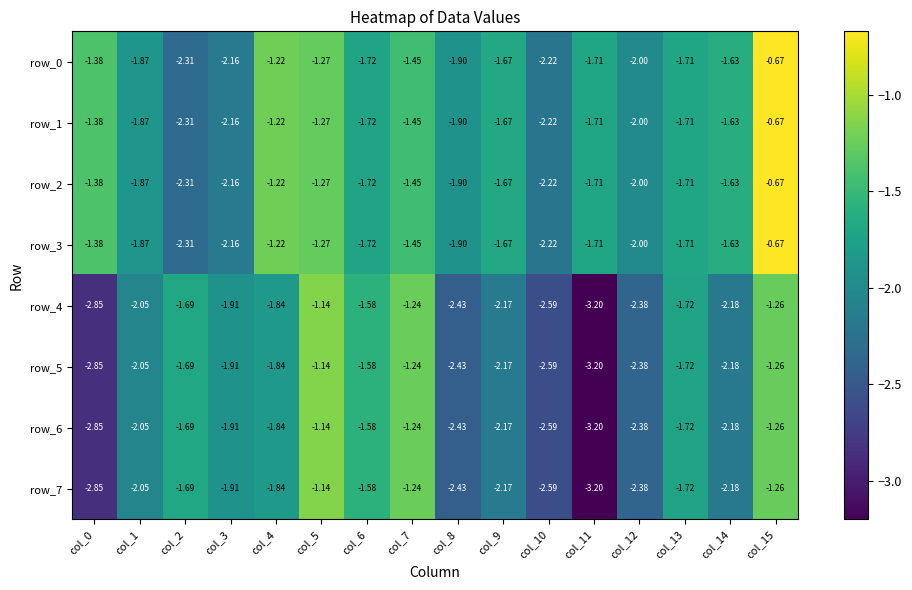

Is the value of row_5 at col_1 greater than the value of row_6 at col_11?

Yes